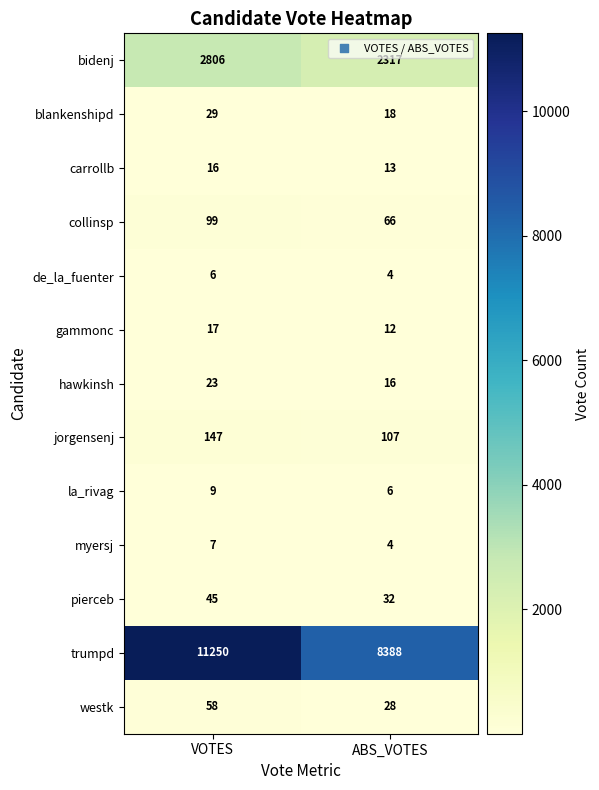

True or false: carrollb has a value of 16 at VOTES.

True